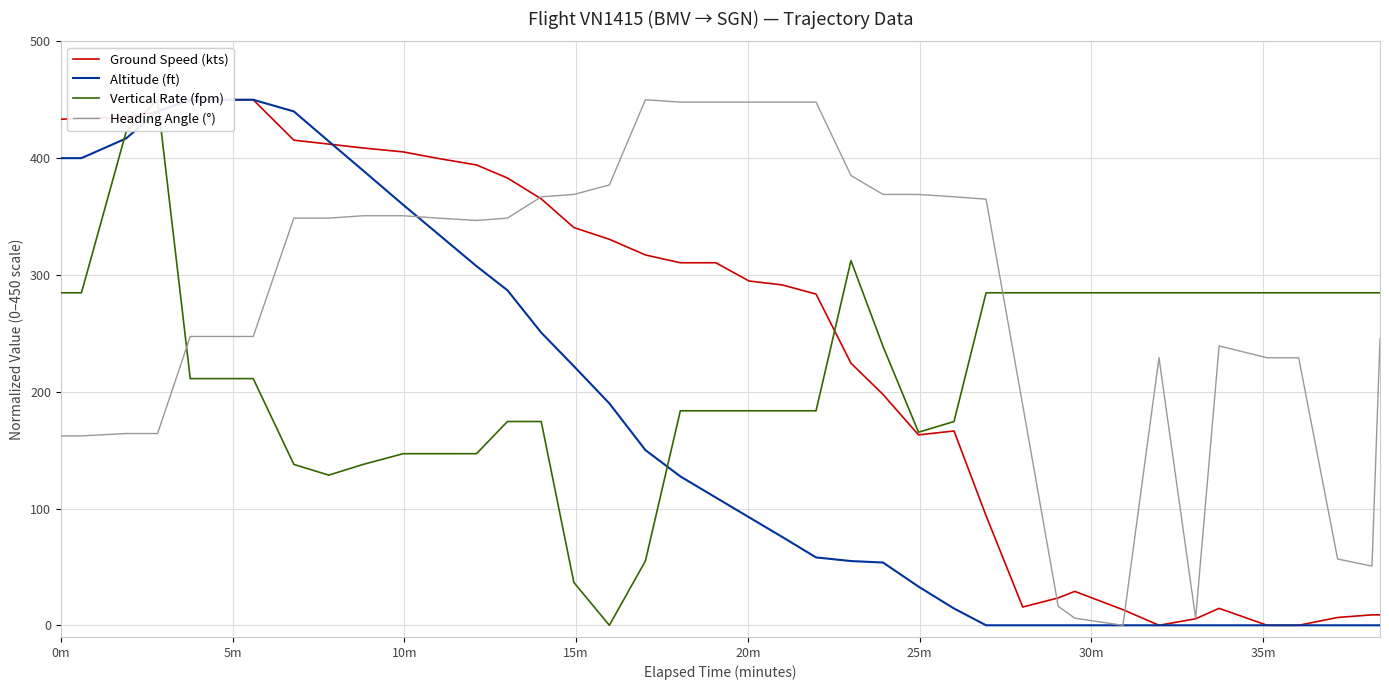

List the series in order of their overall mean, highest first.

Heading Angle (°), Ground Speed (kts), Vertical Rate (fpm), Altitude (ft)